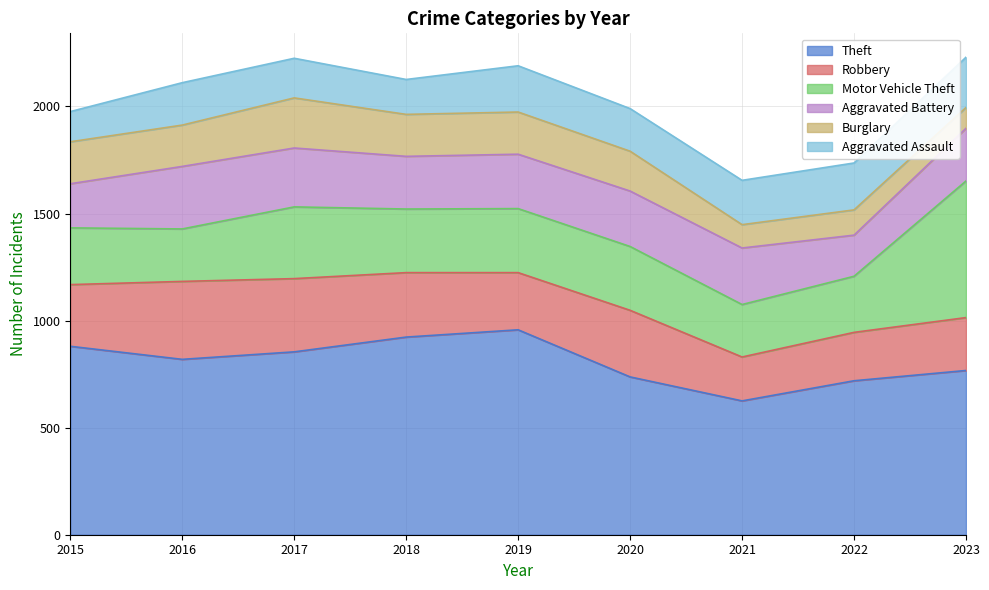

What are all the series names shown in the legend?

Theft, Robbery, Motor Vehicle Theft, Aggravated Battery, Burglary, Aggravated Assault